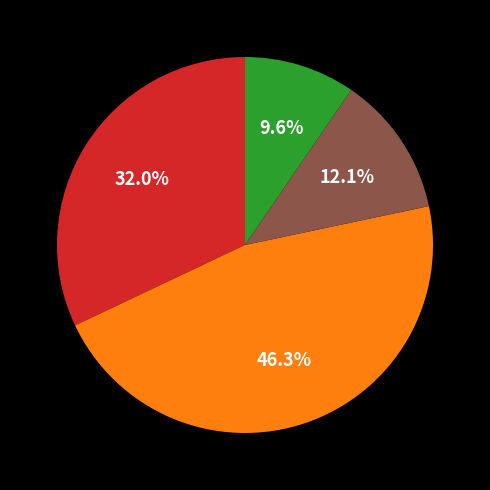

How many slices are in this pie chart?

4